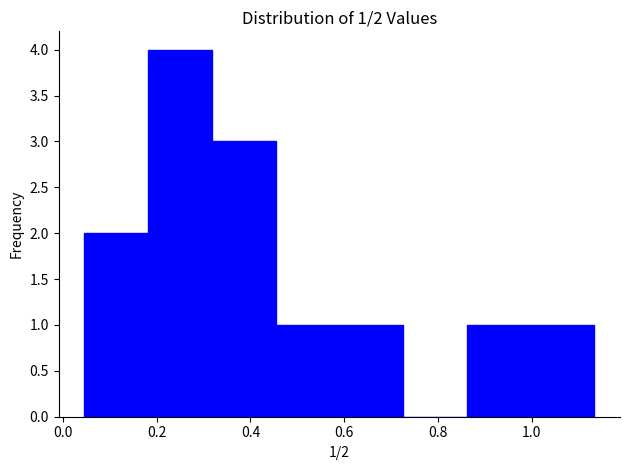

Over which range of the x-axis is the bar tallest?

0.18 to 0.32